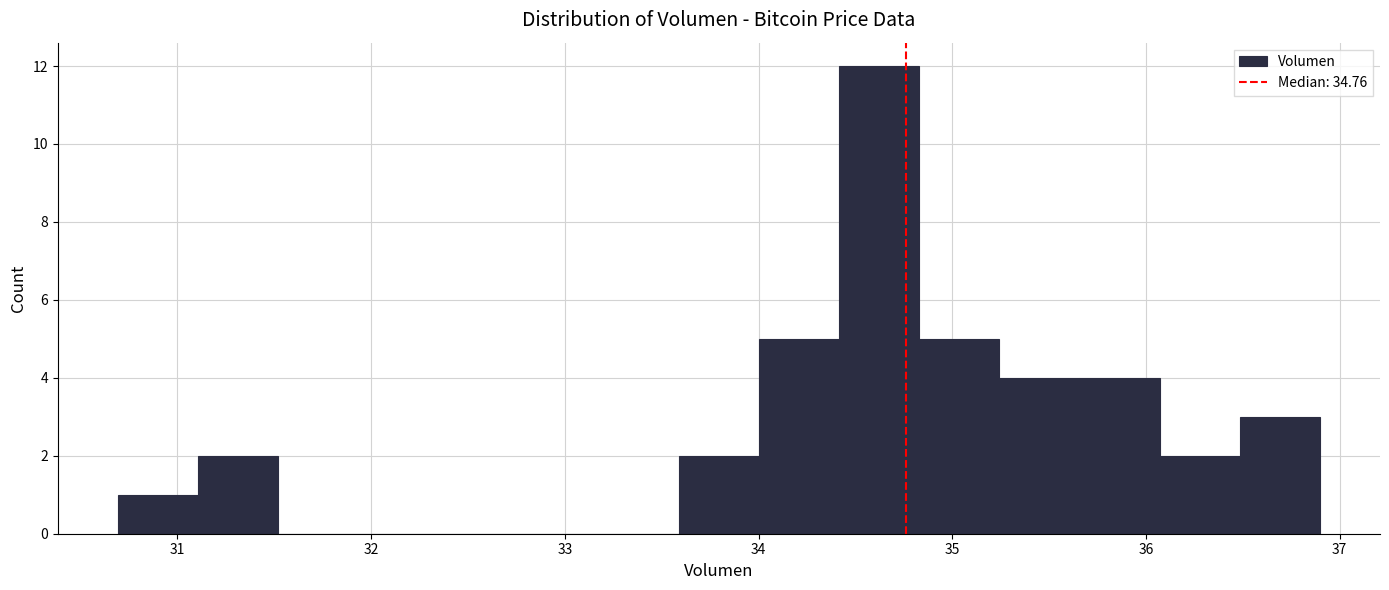

Reading left to right, list every bar in this chart as the range it spans on the x-axis followed by its height. Neither the bar edges nor the heights are printed on the chart, so give them approximately, as read against the axes.

30.7 to 31.1: 1
31.1 to 31.5: 2
31.5 to 31.9: 0
31.9 to 32.3: 0
32.3 to 32.8: 0
32.8 to 33.2: 0
33.2 to 33.6: 0
33.6 to 34.0: 2
34.0 to 34.4: 5
34.4 to 34.8: 12
34.8 to 35.2: 5
35.2 to 35.7: 4
35.7 to 36.1: 4
36.1 to 36.5: 2
36.5 to 36.9: 3